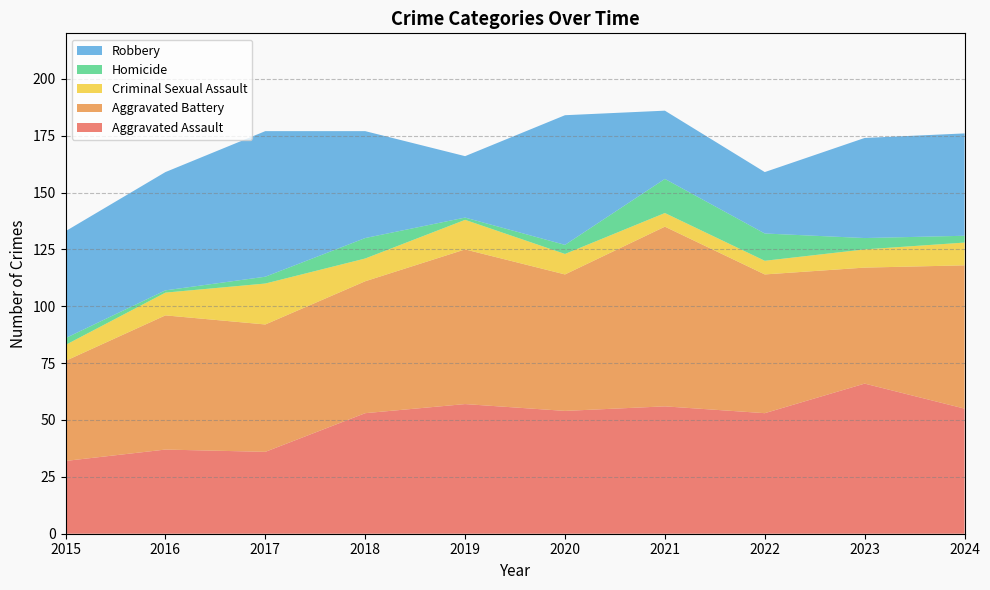

Reading left to right, what are all the values shown in this chart?

Aggravated Assault: 2015=32	2016=37	2017=36	2018=53	2019=57	2020=54	2021=56	2022=53	2023=66	2024=55
Aggravated Battery: 2015=44	2016=59	2017=56	2018=58	2019=68	2020=60	2021=79	2022=61	2023=51	2024=63
Criminal Sexual Assault: 2015=7	2016=10	2017=18	2018=10	2019=13	2020=9	2021=6	2022=6	2023=8	2024=10
Homicide: 2015=3	2016=1	2017=3	2018=9	2019=1	2020=4	2021=15	2022=12	2023=5	2024=3
Robbery: 2015=47	2016=52	2017=64	2018=47	2019=27	2020=57	2021=30	2022=27	2023=44	2024=45